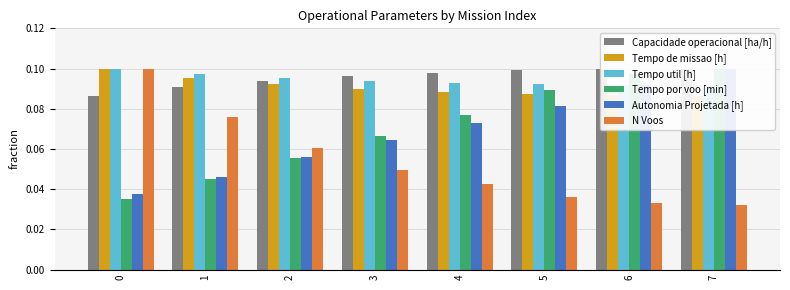

Rank the series by their maximum value, from highest to lowest.

Capacidade operacional [ha/h], Tempo de missao [h], Tempo util [h], Tempo por voo [min], Autonomia Projetada [h], N Voos